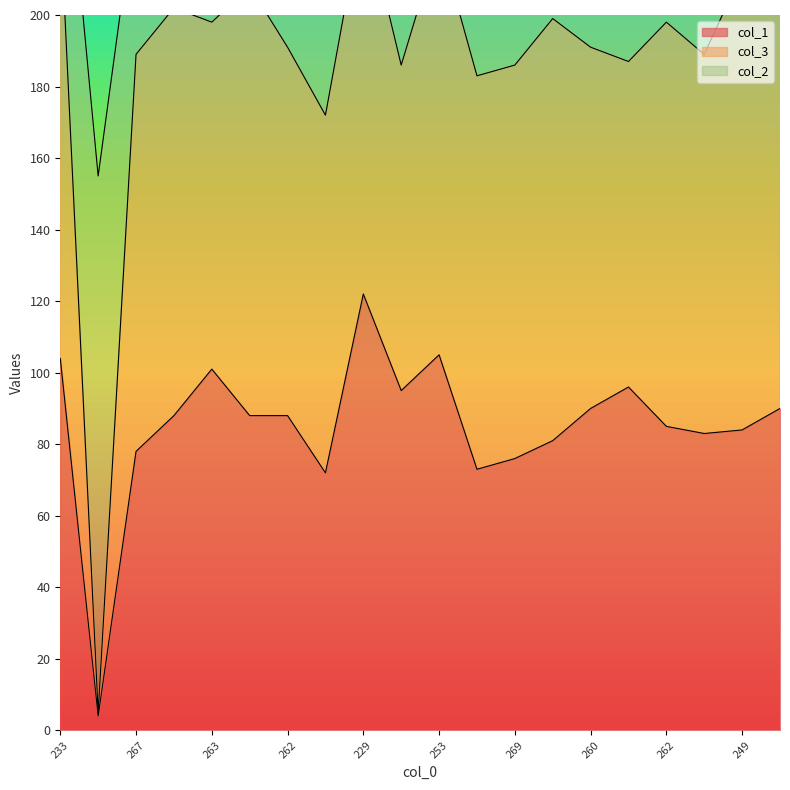

The col_1 series shows 101 at 263. True or false?

True